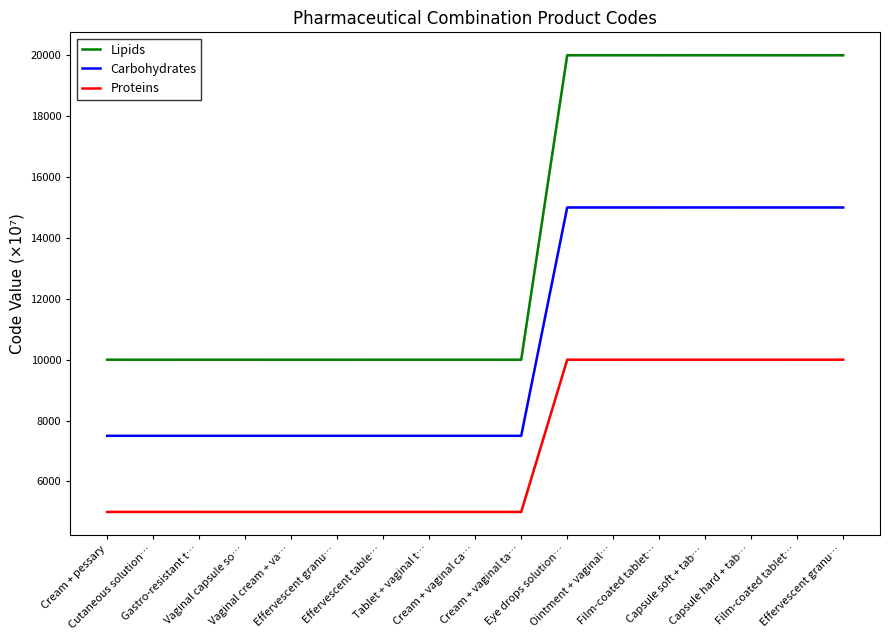

True or false: Carbohydrates and Proteins cross at least once.

False